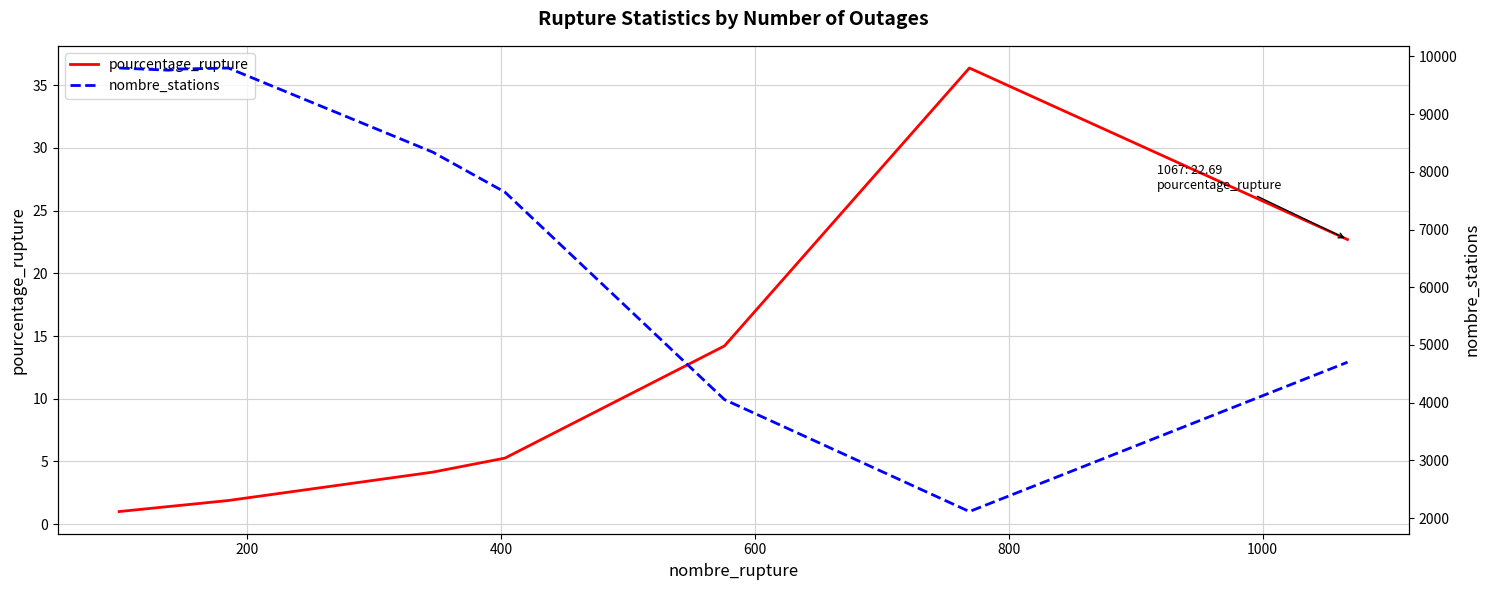

Is the value of nombre_stations at 1000 greater than the value of pourcentage_rupture at 1200?

Yes